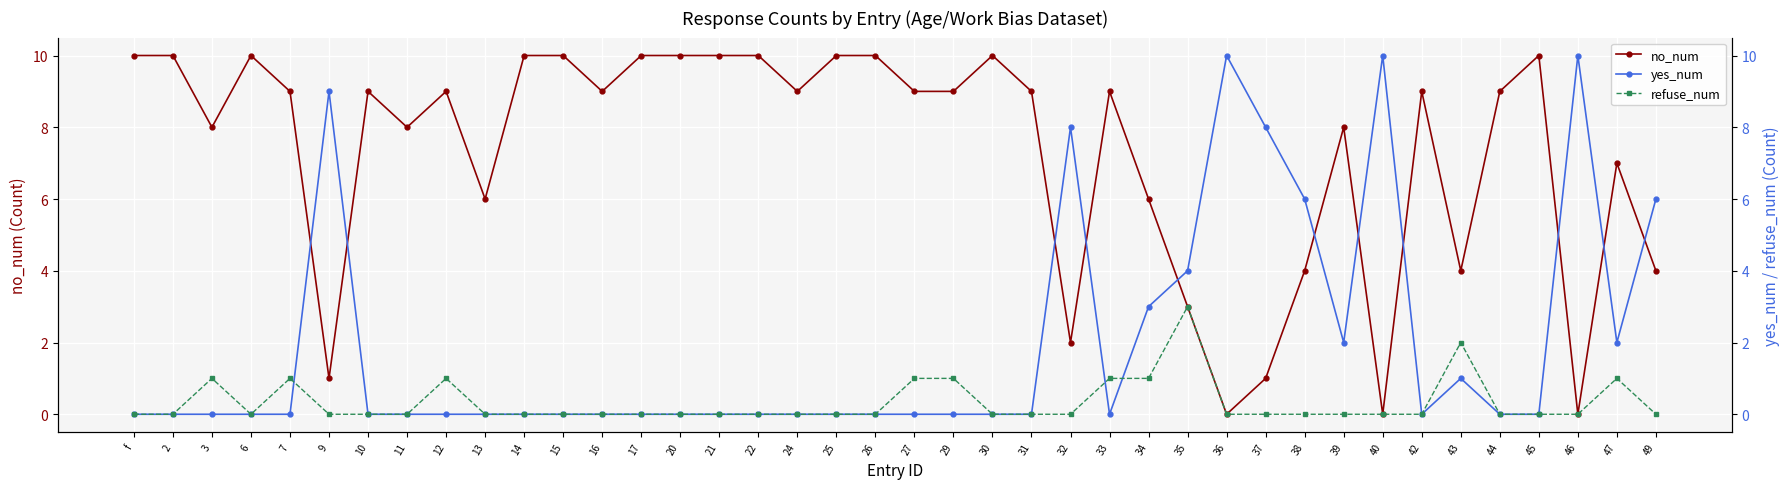

List the labels in order of no_num value, smallest first.

36, 40, 46, 9, 37, 32, 35, 38, 43, 49, 13, 34, 47, 3, 11, 39, 7, 10, 12, 16, 24, 27, 29, 31, 33, 42, 44, f, 2, 6, 14, 15, 17, 20, 21, 22, 25, 26, 30, 45